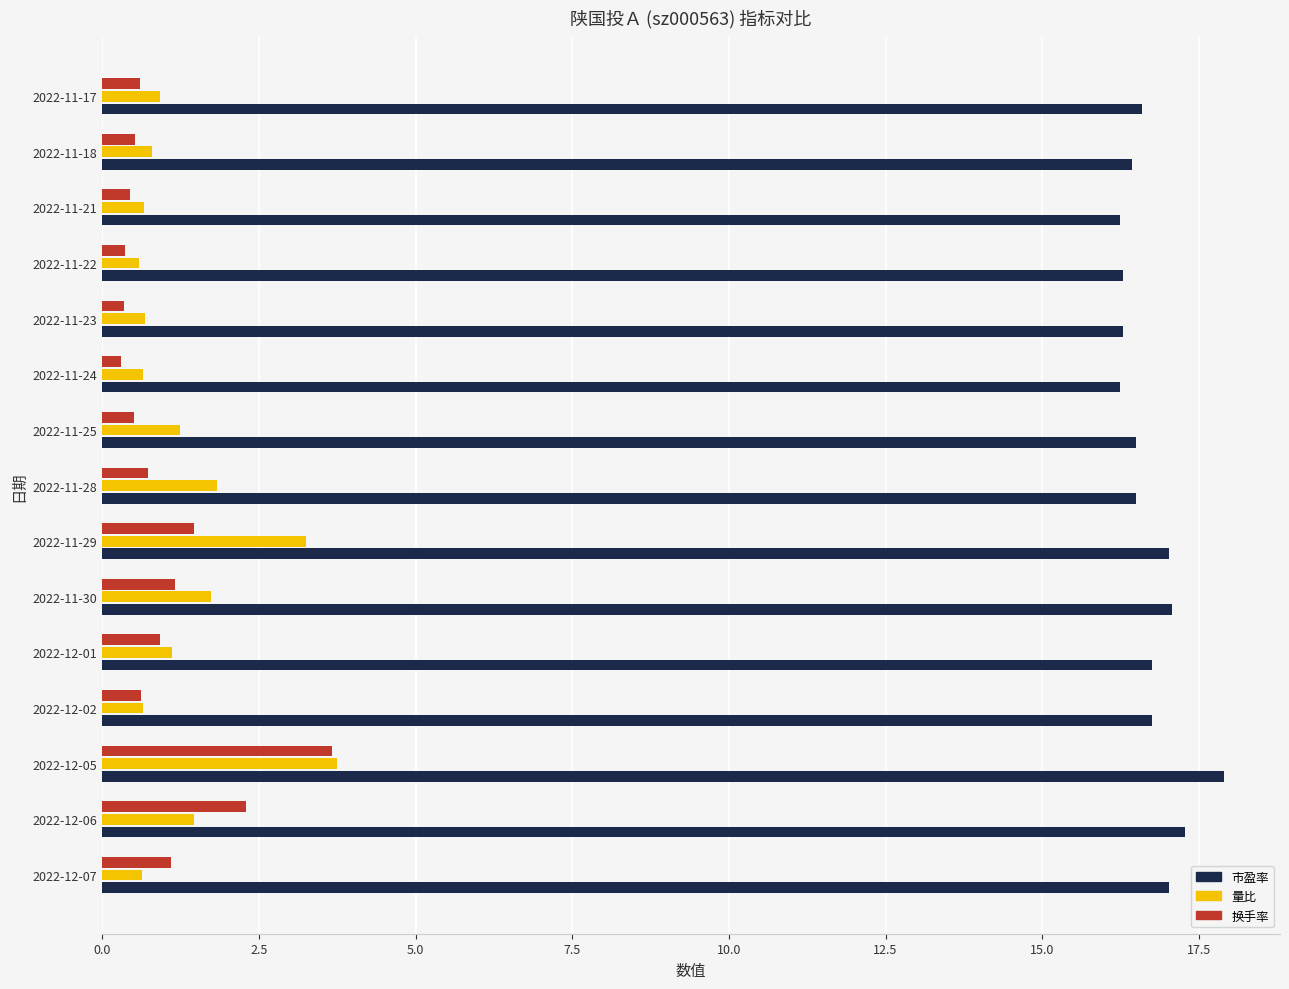

What is the difference between the second highest and second lowest values in the 量比 series?

2.6